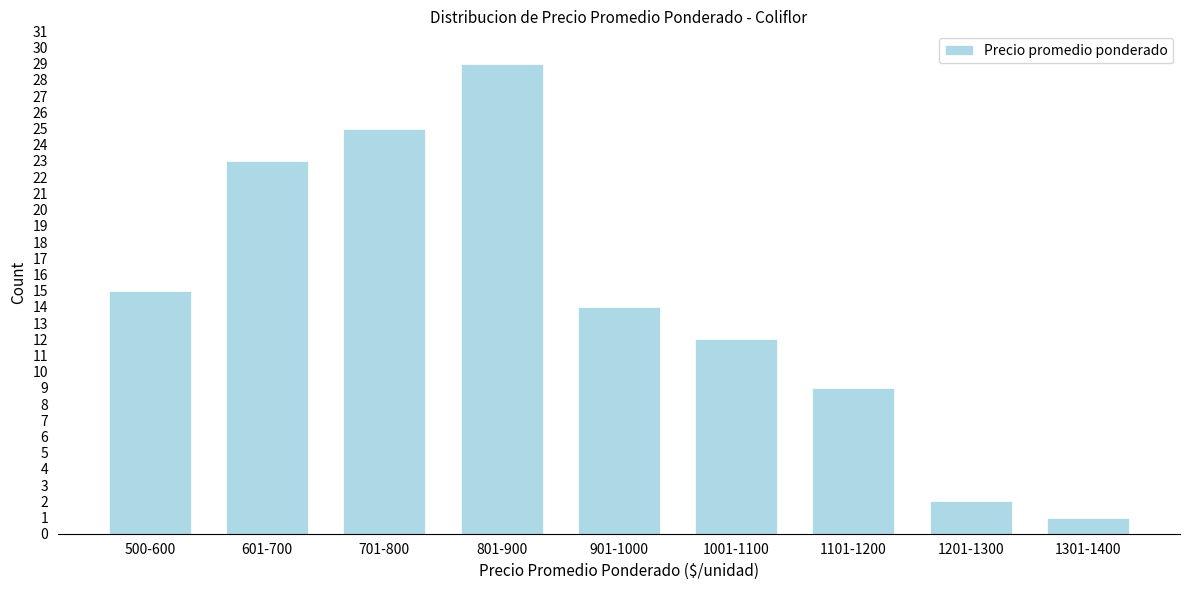

Reading left to right, what are all the values shown in this chart?

15	23	25	29	14	12	9	2	1